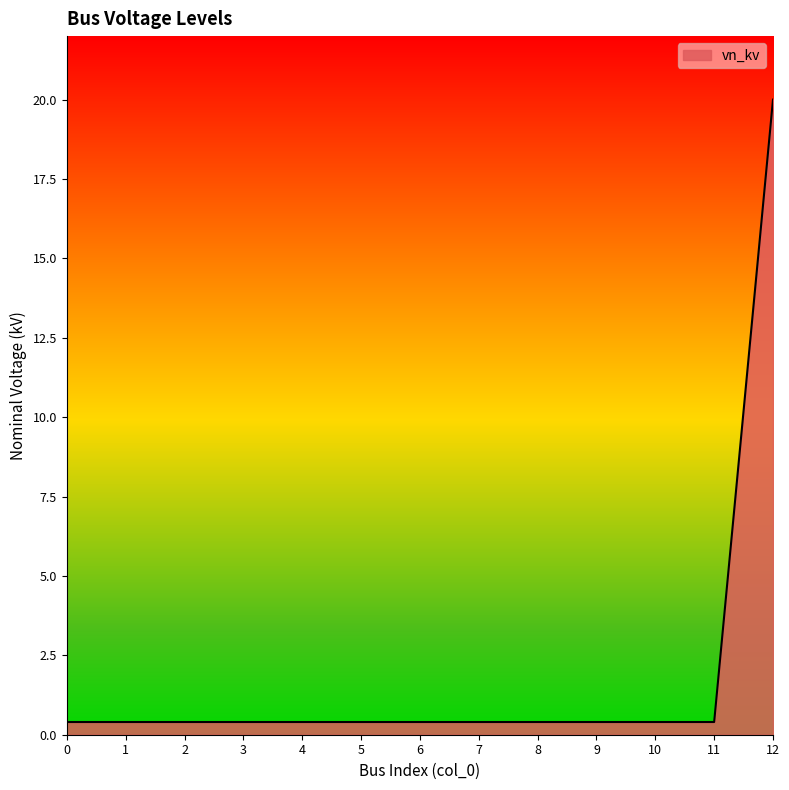

Reading left to right, transcribe all the data shown in this chart.

0.4	0.4	0.4	0.4	0.4	0.4	0.4	0.4	0.4	0.4	0.4	0.4	20.0